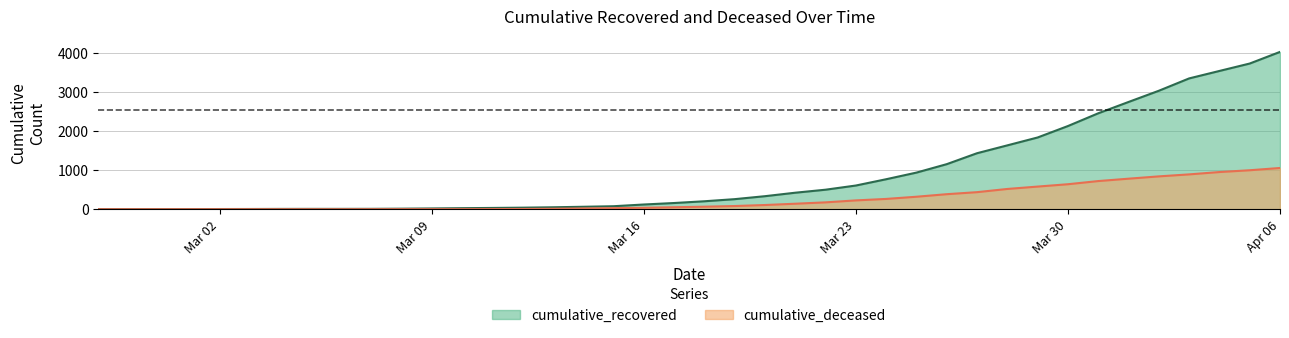

What is the average value of the cumulative_recovered series?

894